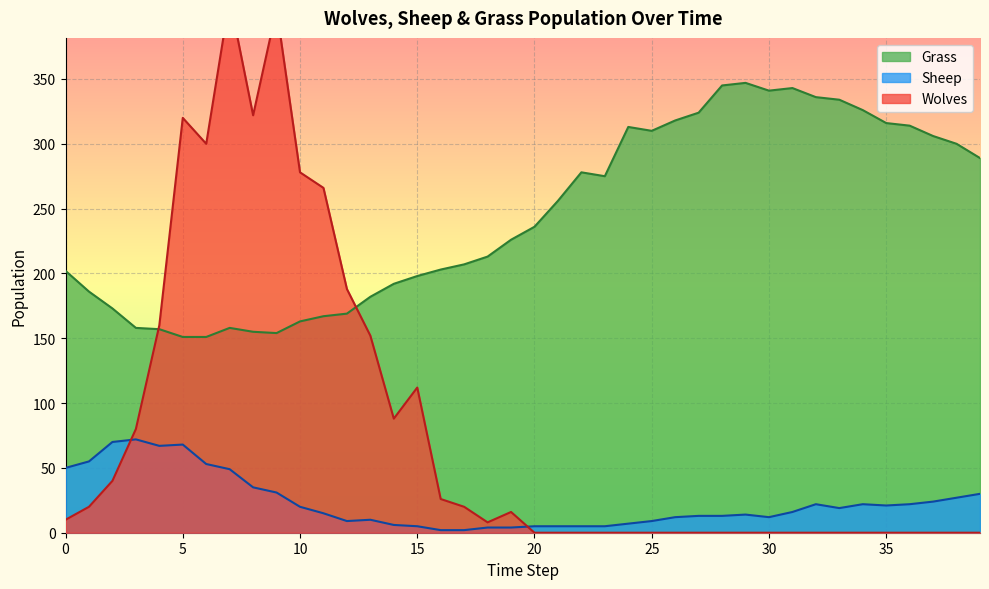

What is the average value of the Wolves series?

81